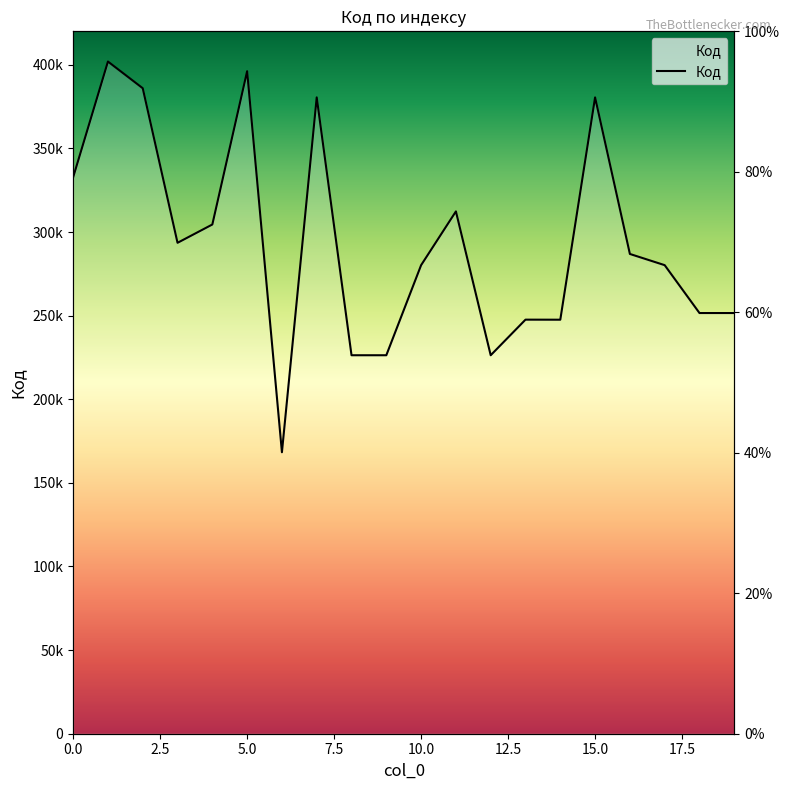

What is the average value?

294044